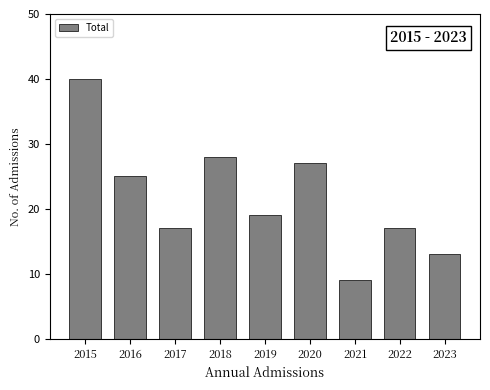

How many bars are there in total?

9